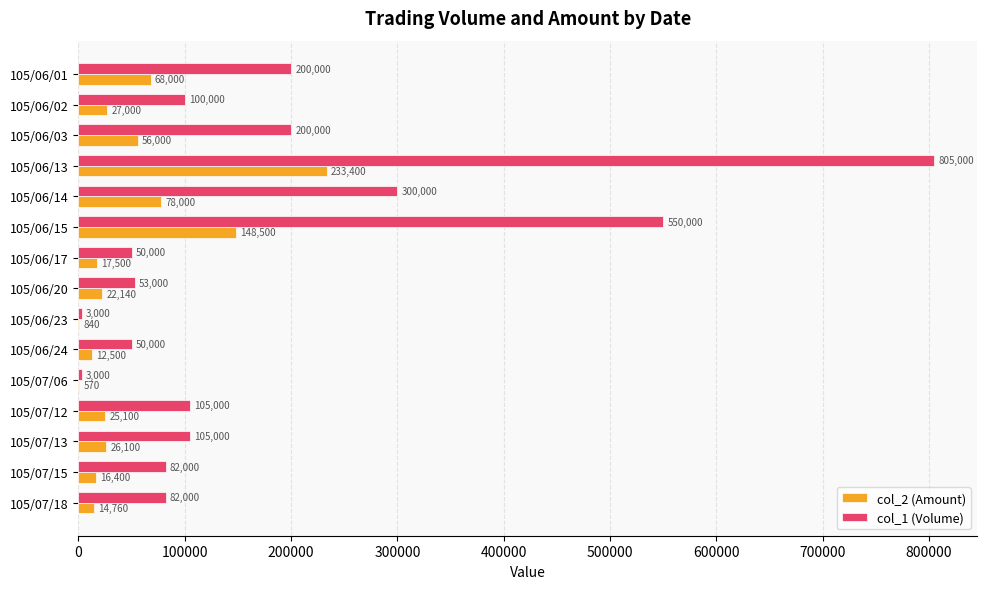

How many distinct data groups are displayed?

2